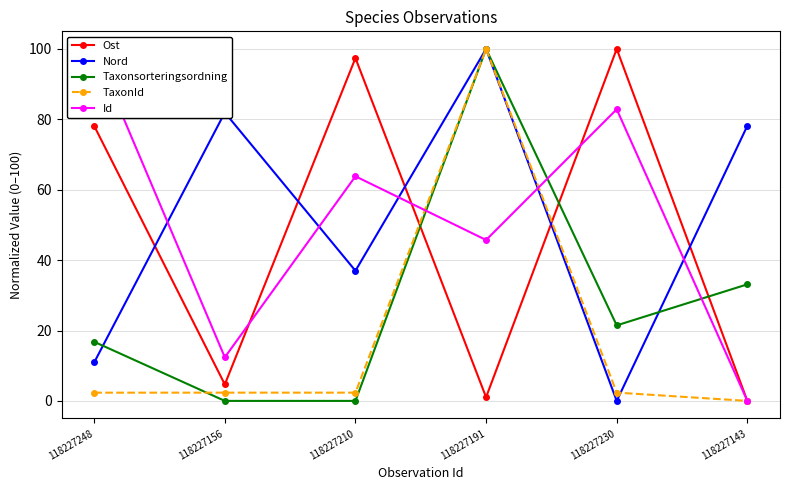

The value of Taxonsorteringsordning at 118227191 is 21.7. True or false?

False